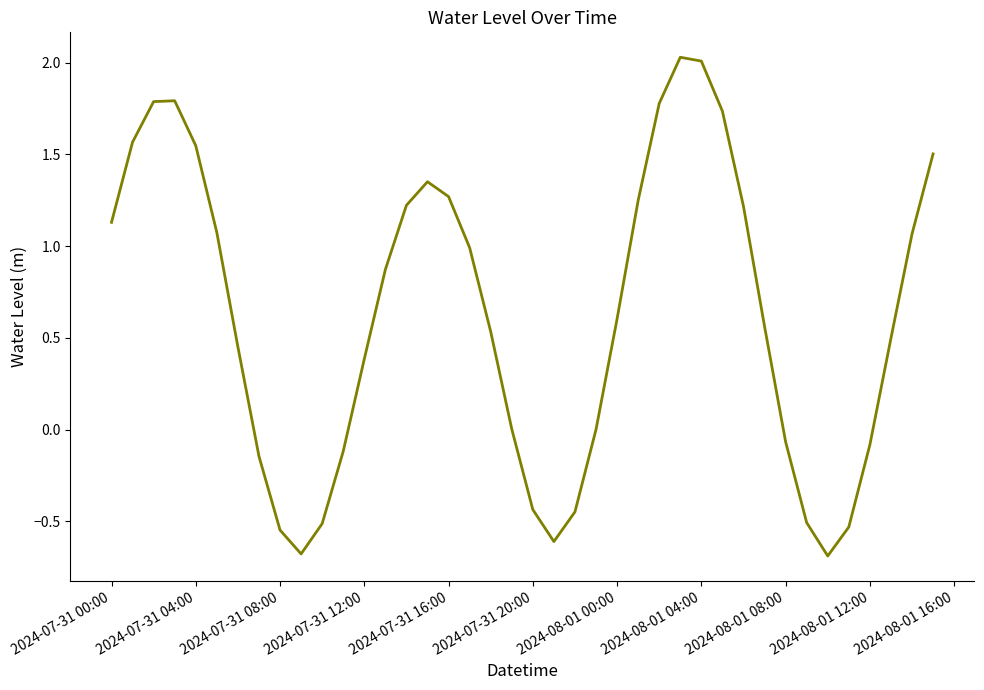

What is the difference between the maximum and minimum values?

2.7